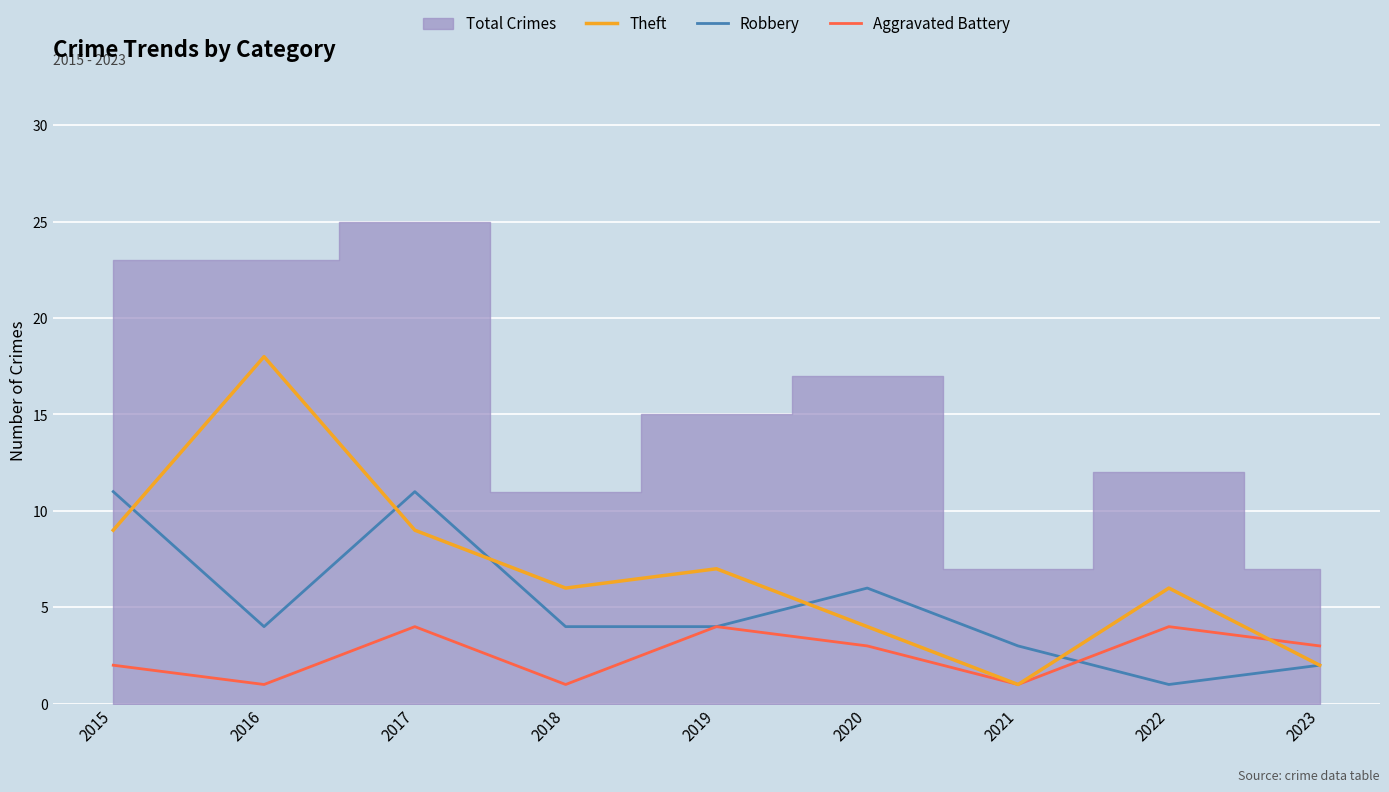

List the series in order of their peak value, lowest first.

Aggravated Battery, Robbery, Theft